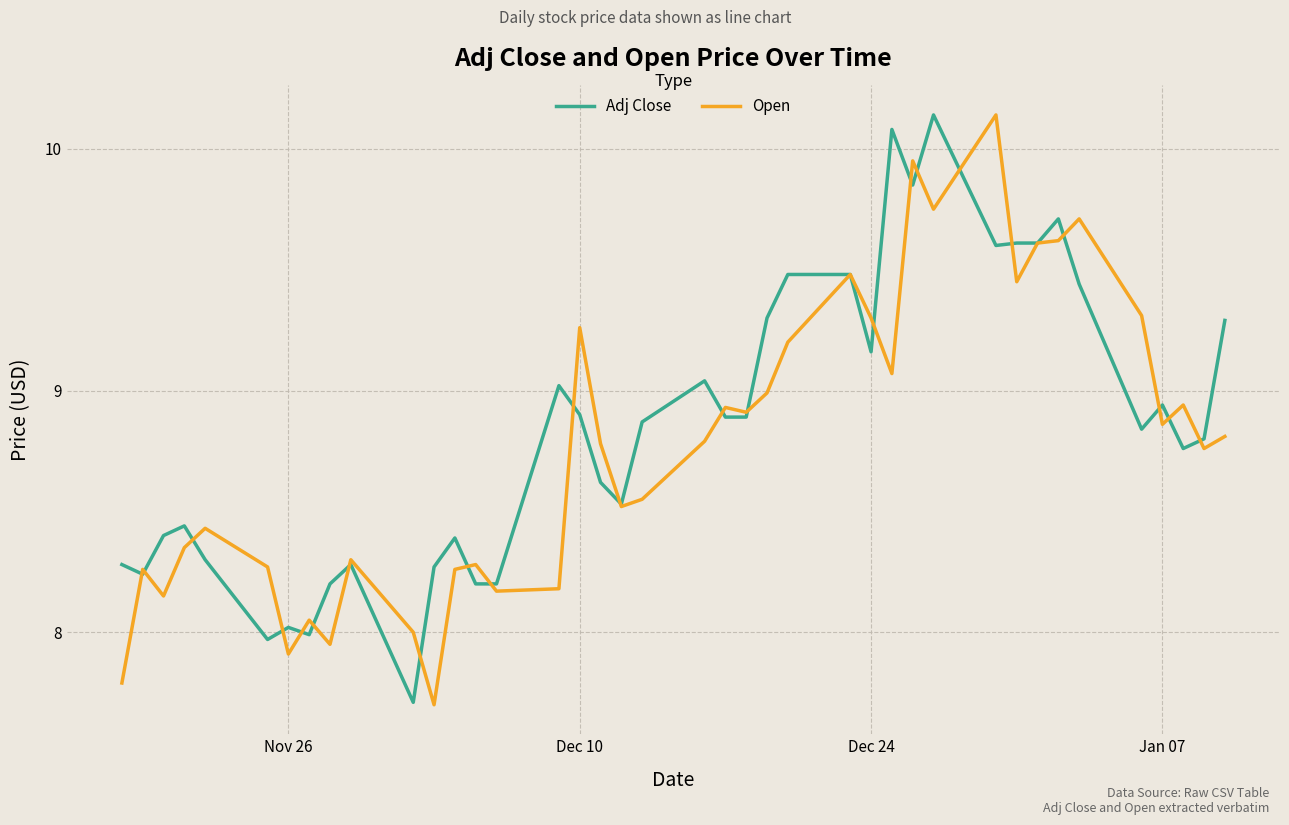

What is the smallest value displayed?

7.7